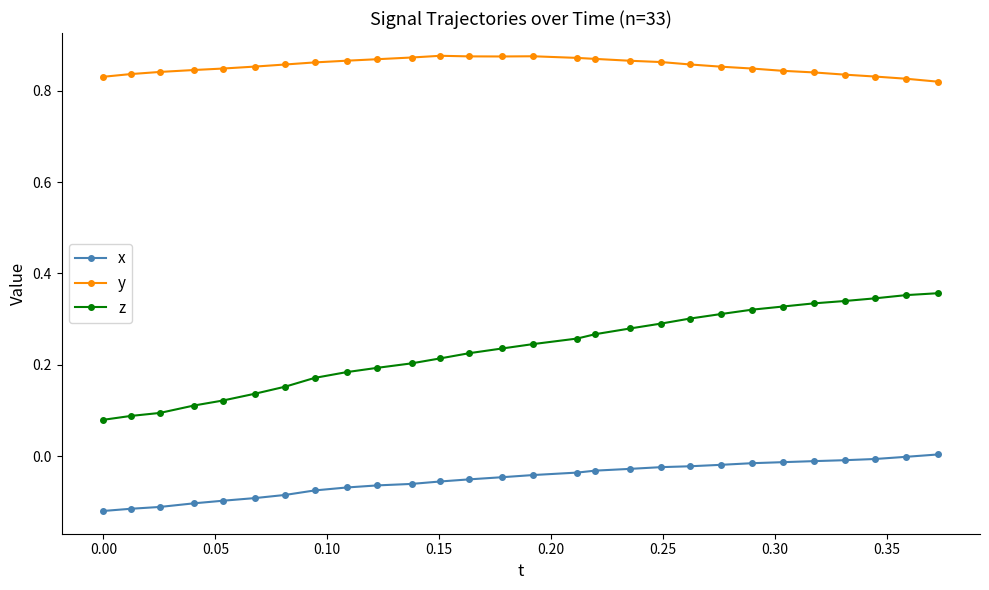

Which series has the largest total across all categories?

y